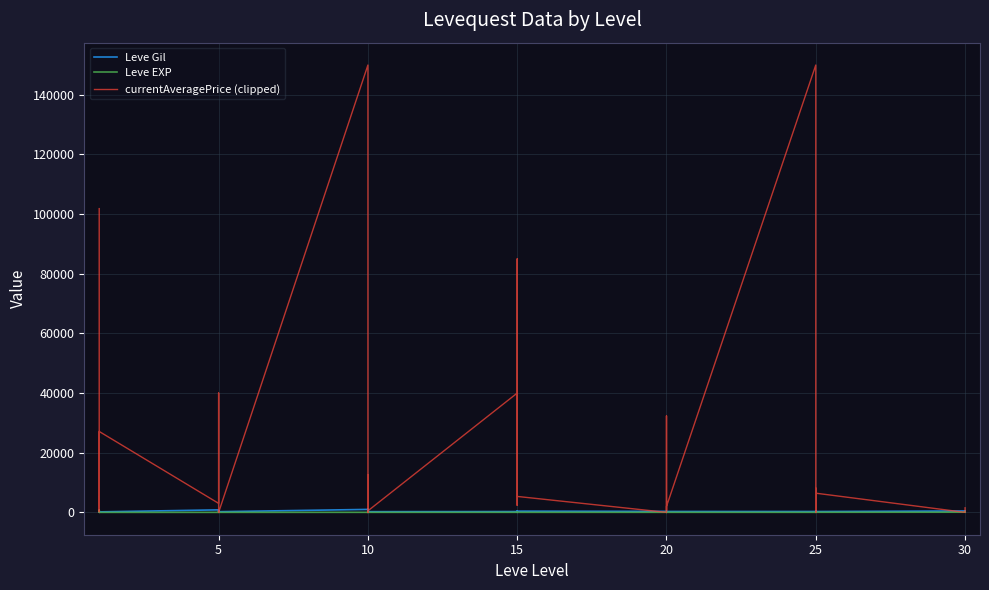

True or false: currentAveragePrice (clipped) and Leve EXP cross at least once.

True